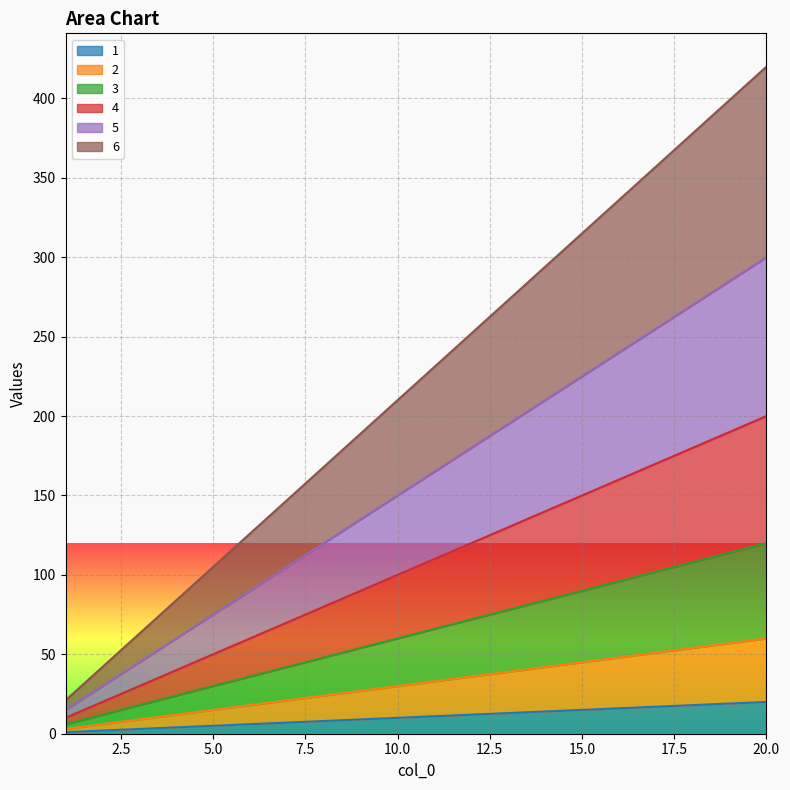

Is it true that 1 equals 25 at 16?

False